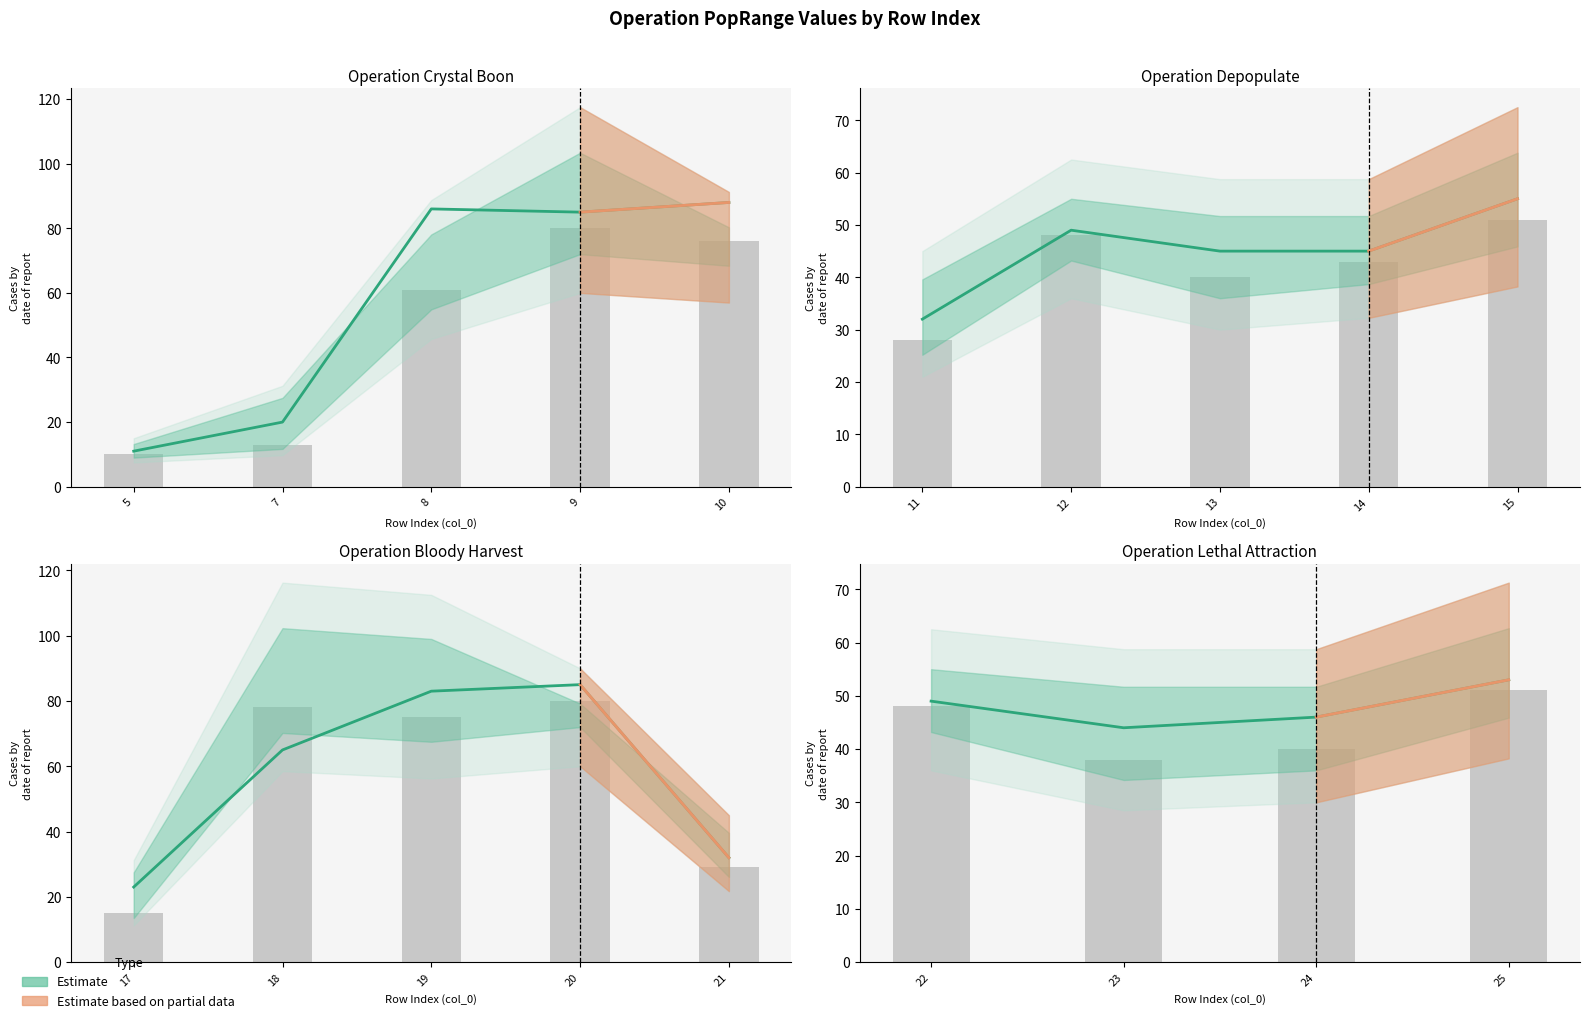

What is the sum of all values?

192